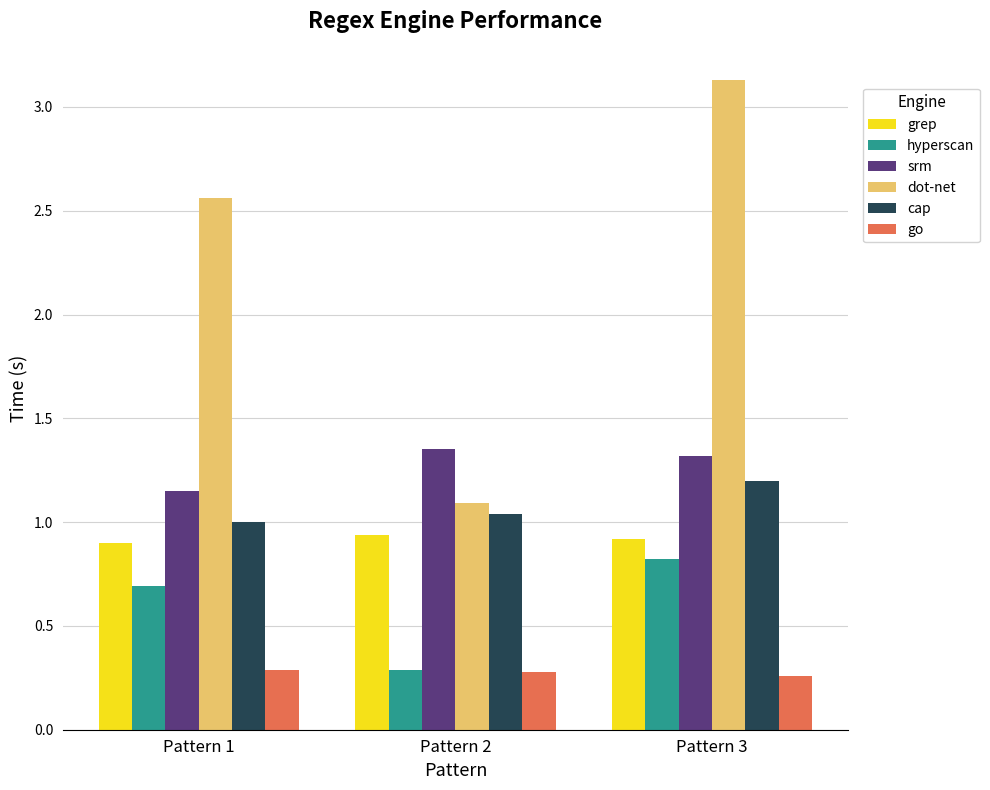

What is the average value of the dot-net series?

2.3